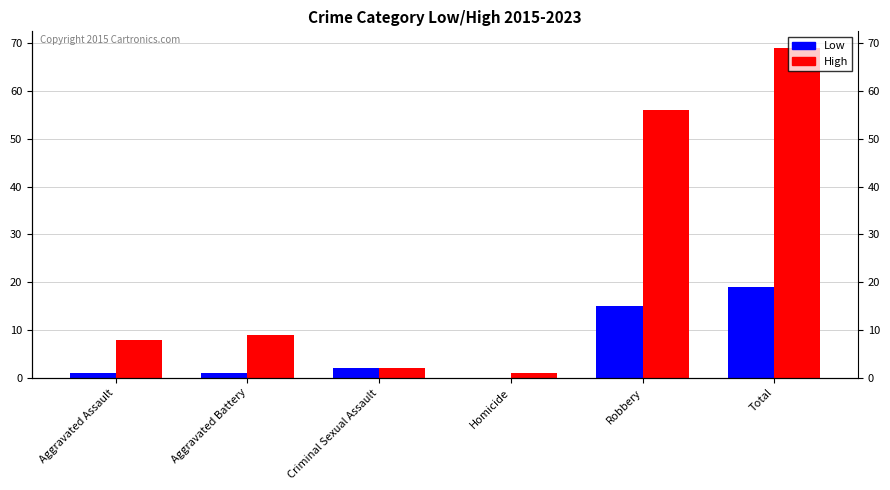

Rank the series by their maximum value, from lowest to highest.

Low, High